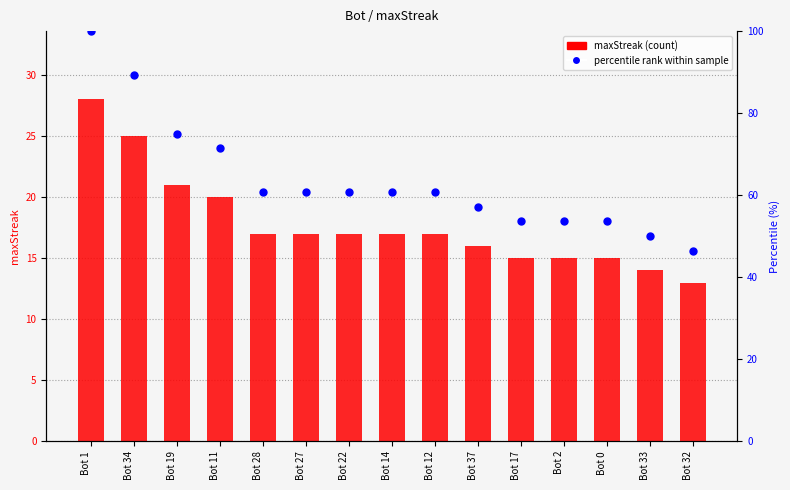

Which series has the largest total across all categories?

percentile rank within sample